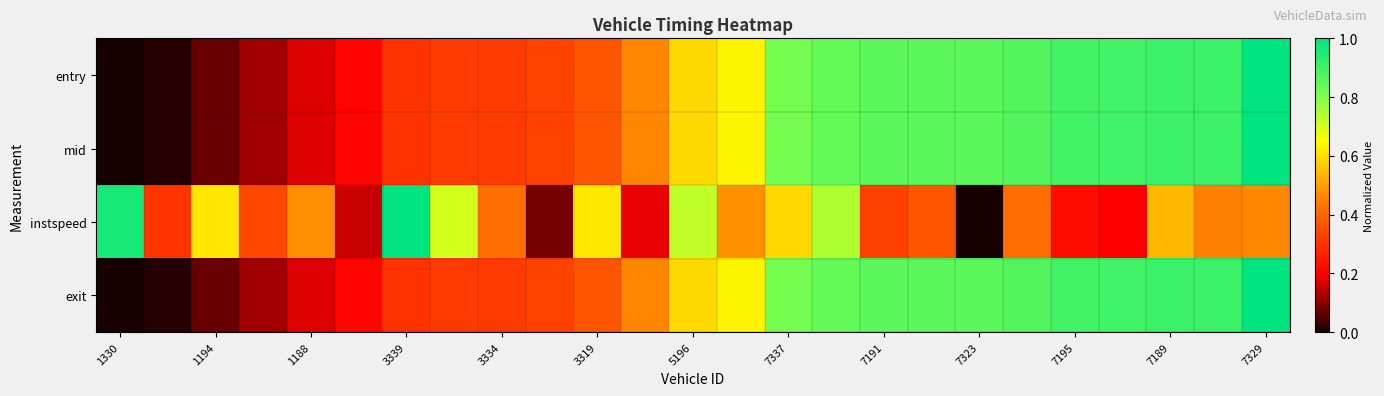

Which series has the largest range (max minus min)?

entry